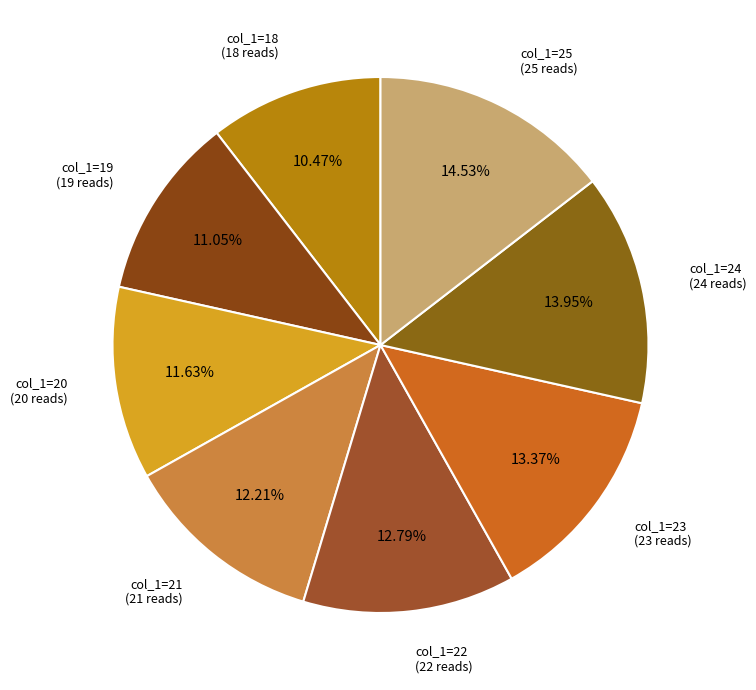

Do col_1=21 (21 reads) and col_1=19 (19 reads) together represent more than half of the pie?

No